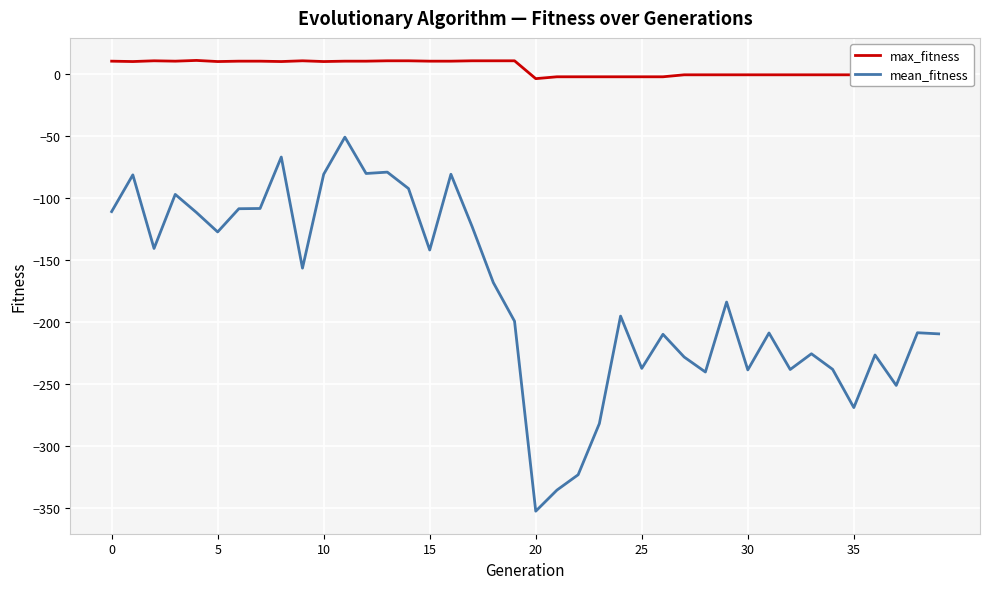

How many categories are shown in the chart?

40